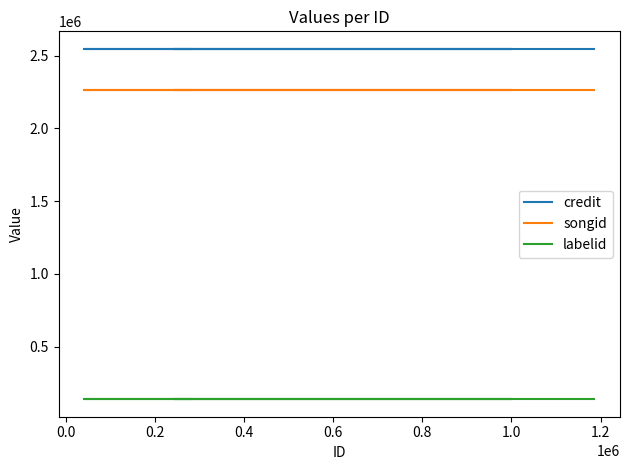

Is it true that credit equals 4074416 at 0.0?

False